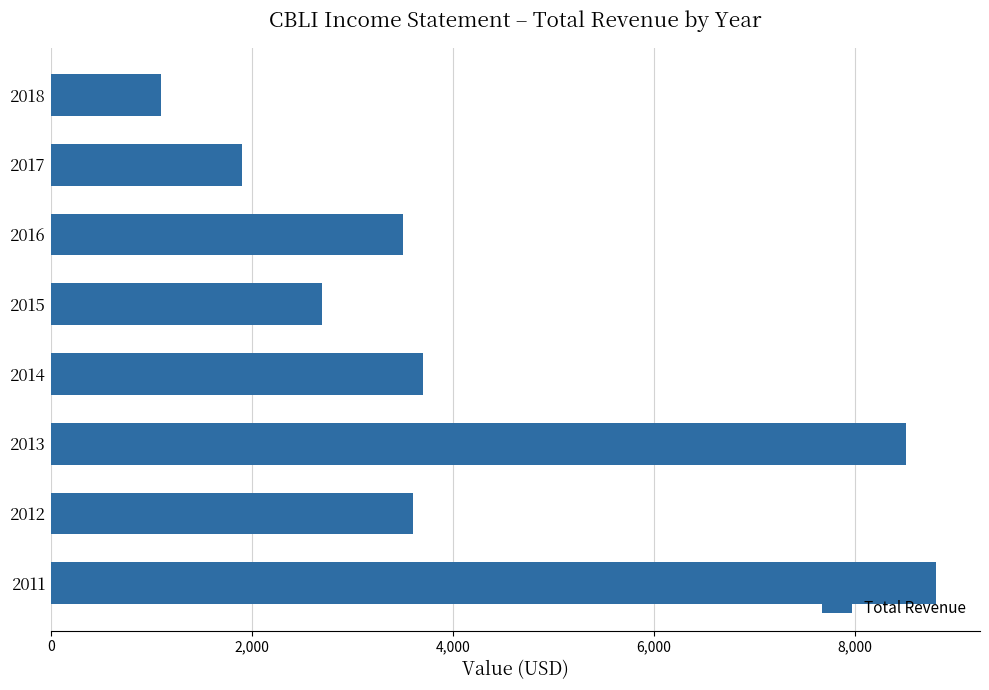

How many values are below 3600?

4